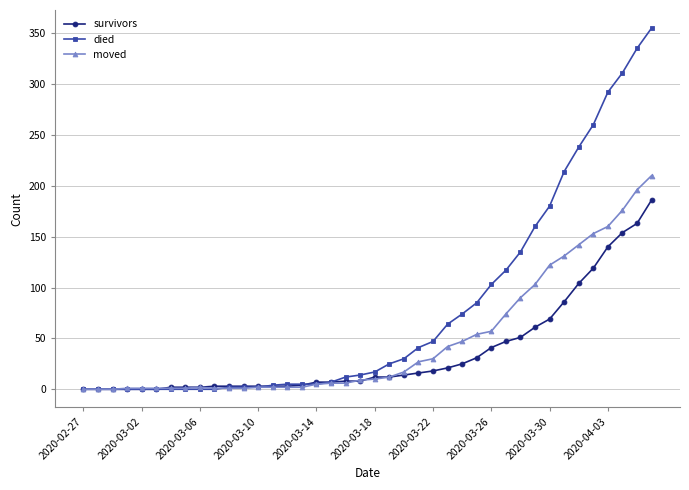

Which series has the largest range (max minus min)?

died